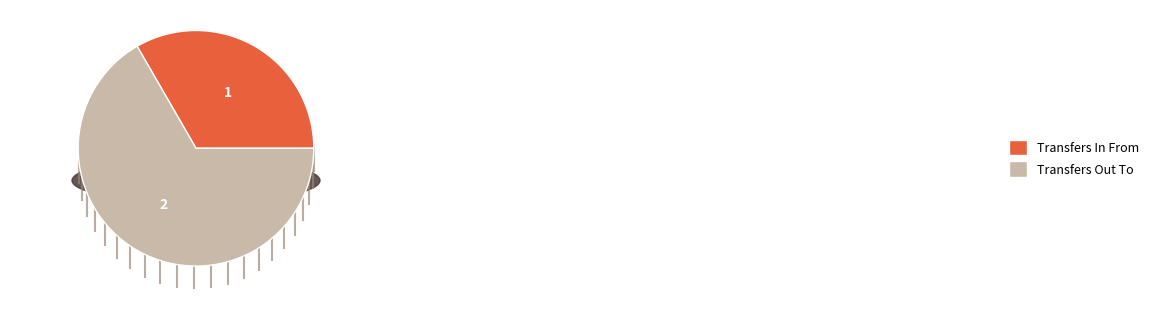

What portion of the pie excludes Transfers In From?

66.7%